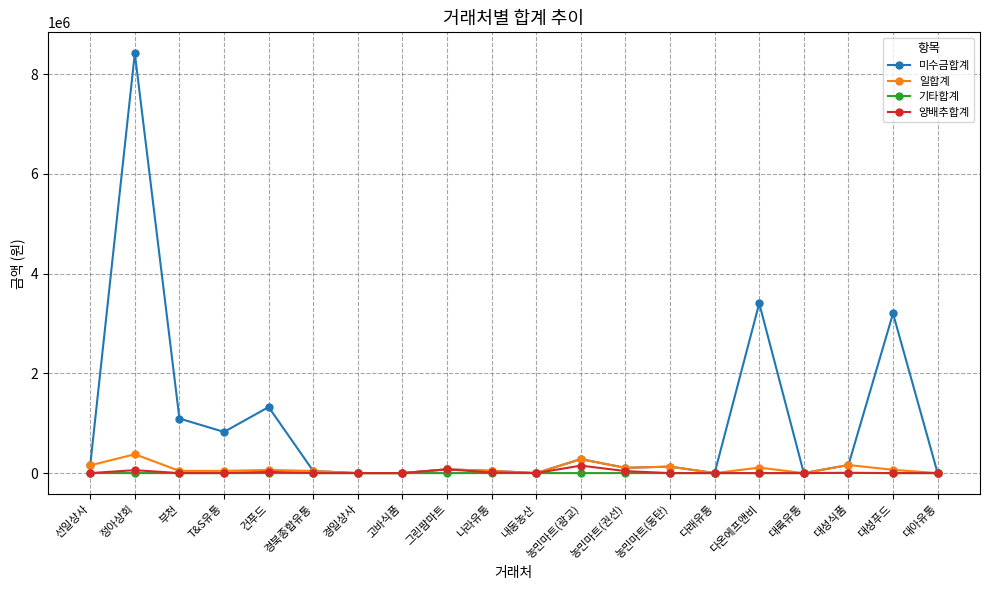

What is the value of the 일합계 point at the 3rd from the left?

44000